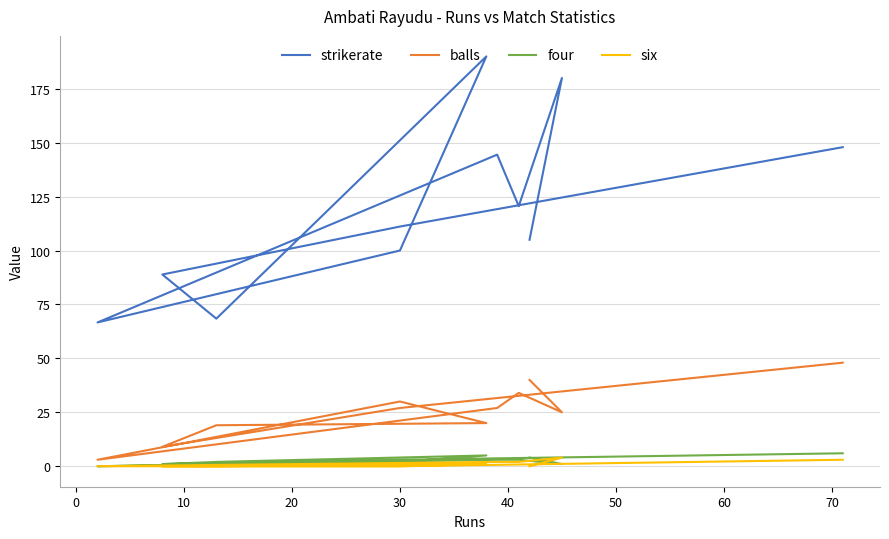

What is the difference between the second highest and second lowest values in the strikerate series?

111.6